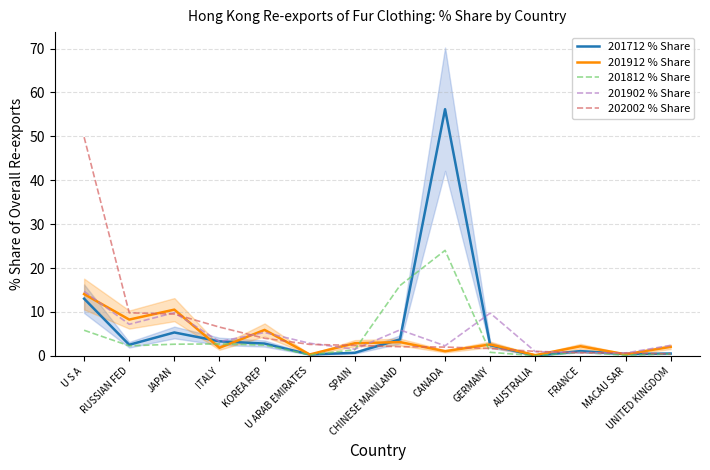

At which label does 201712 % Share reach its peak?

CANADA